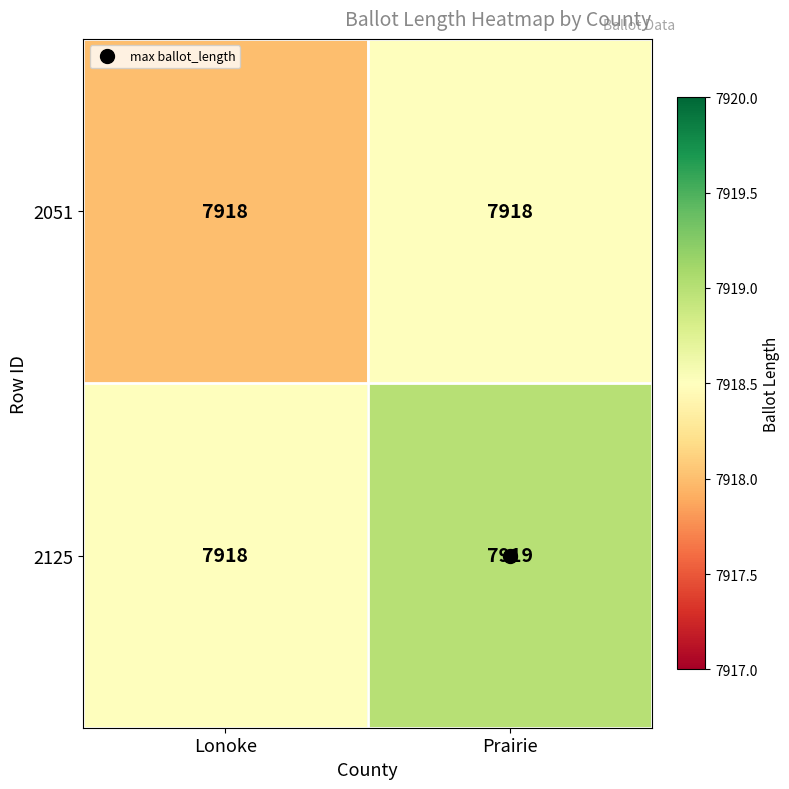

Is it true that 2051 equals 7918 at Prairie?

True